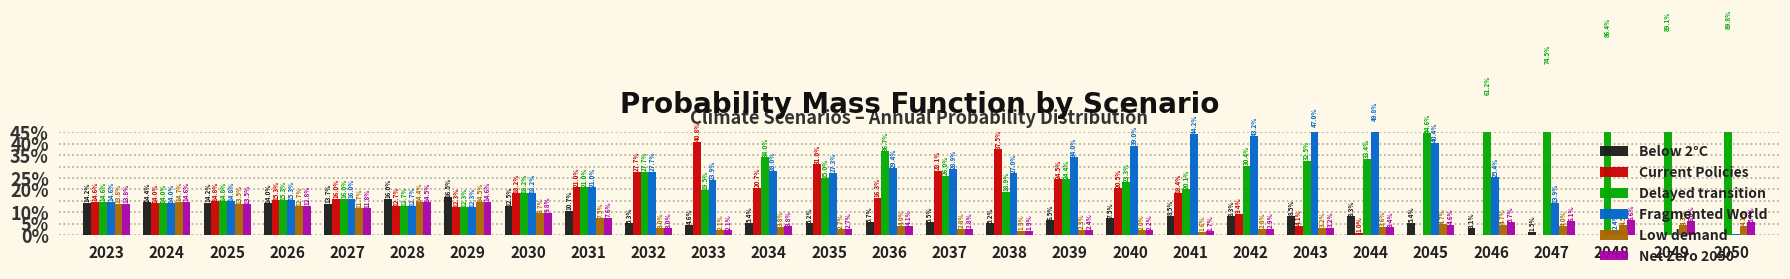

Which series has the largest total across all categories?

Delayed transition